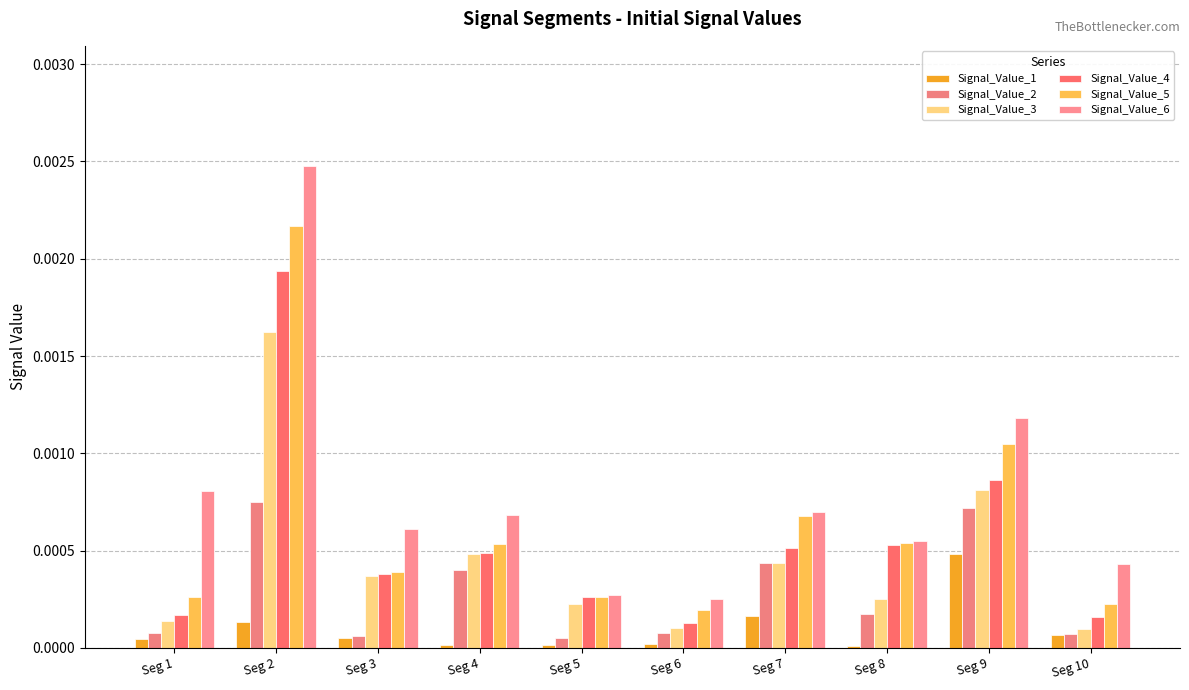

What are all the series names shown in the legend?

Signal_Value_1, Signal_Value_2, Signal_Value_3, Signal_Value_4, Signal_Value_5, Signal_Value_6